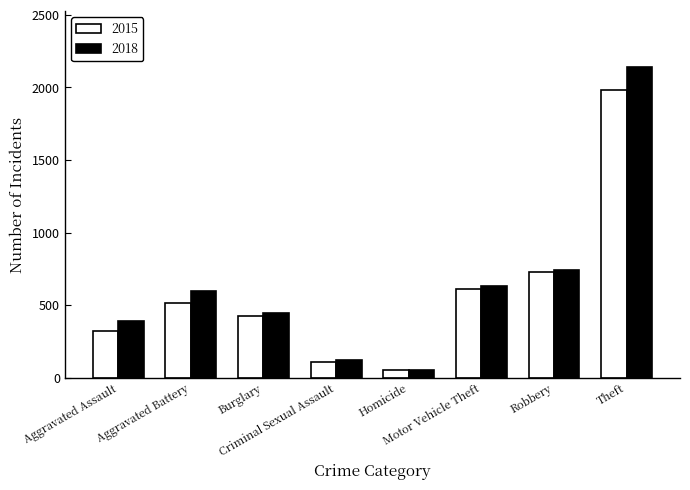

Which category has the highest value in the 2018 series?

Theft